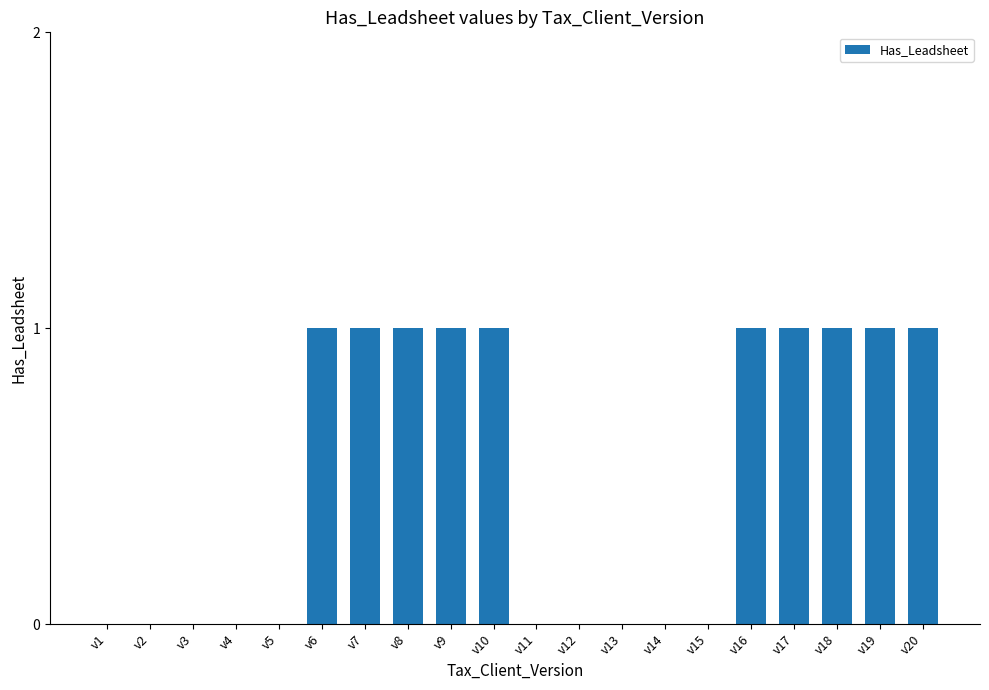

Approximately how many times larger is the value at v7 compared to v8?

1.0